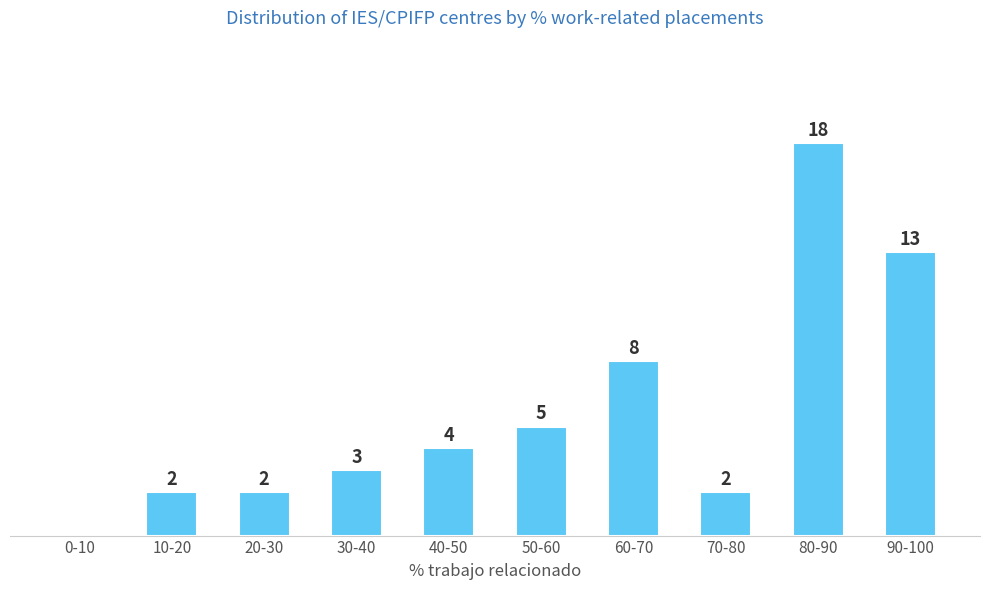

Which label corresponds to the largest value in the chart?

80-90